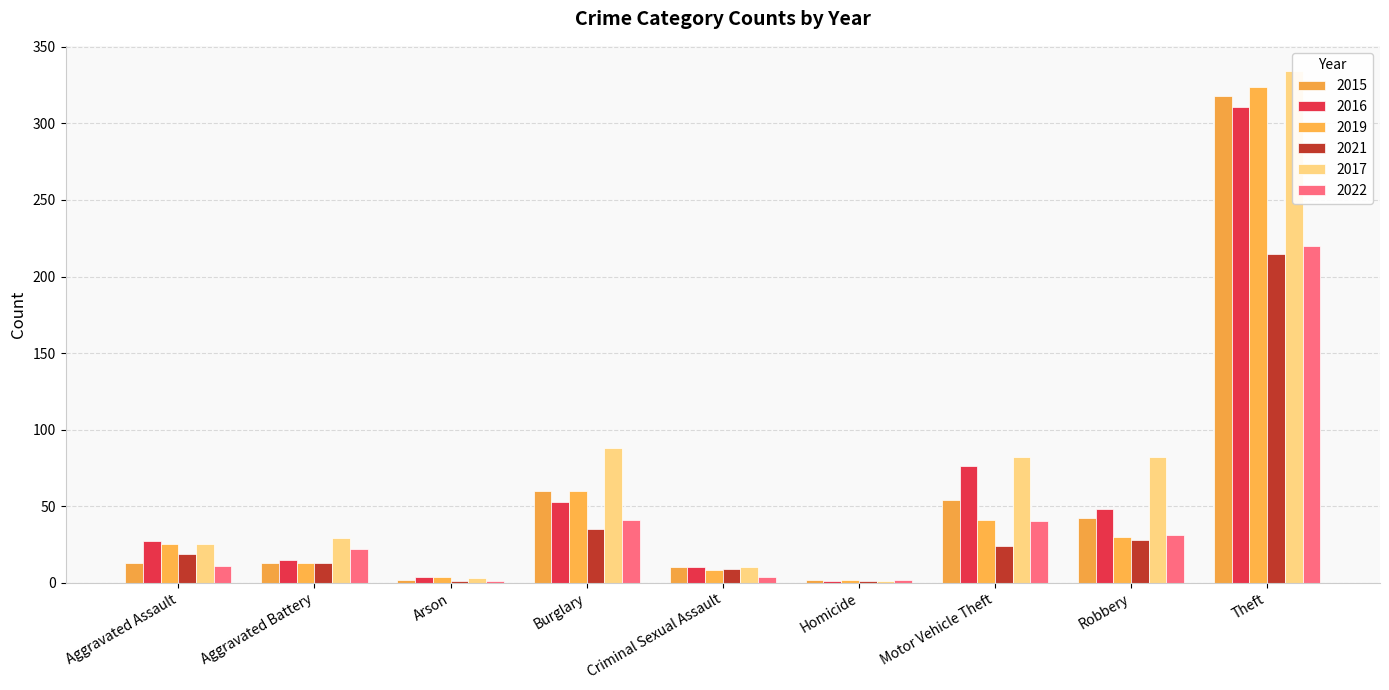

At which label is 2016 closest to 156?

Motor Vehicle Theft